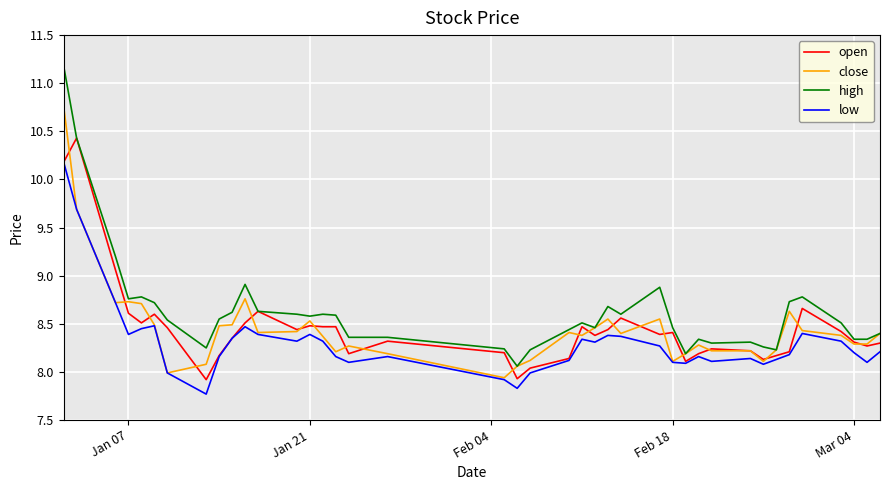

Which series has the largest range (max minus min)?

high